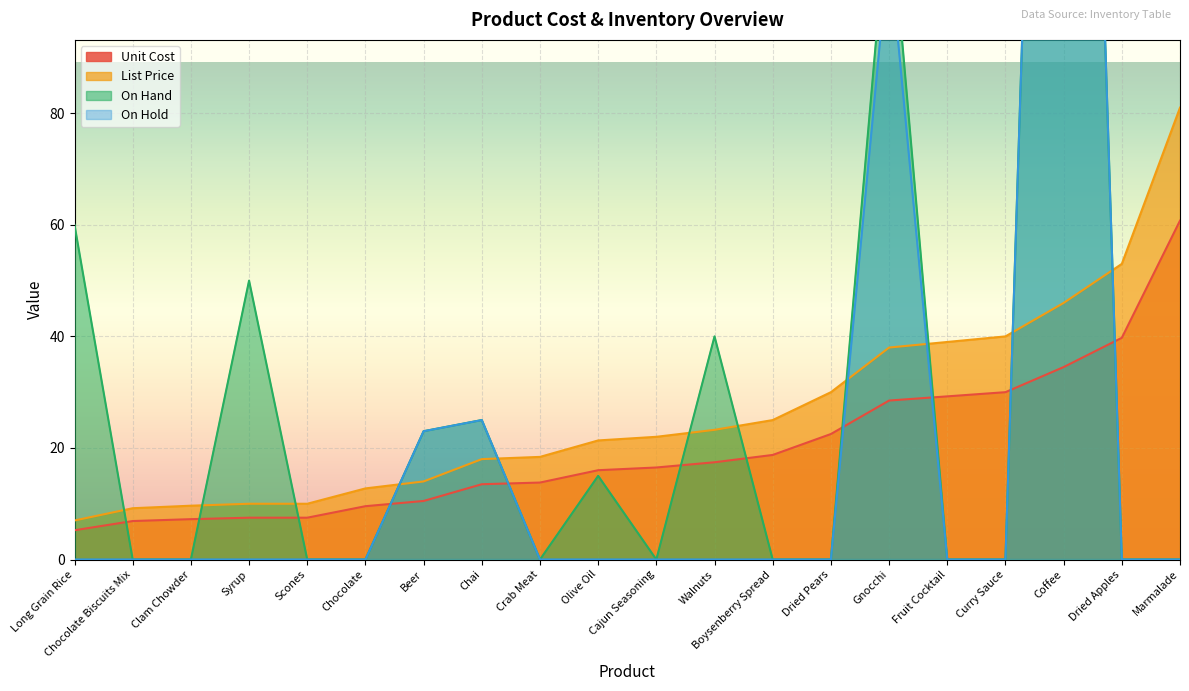

Between Gnocchi and Chai, which is larger?

Gnocchi